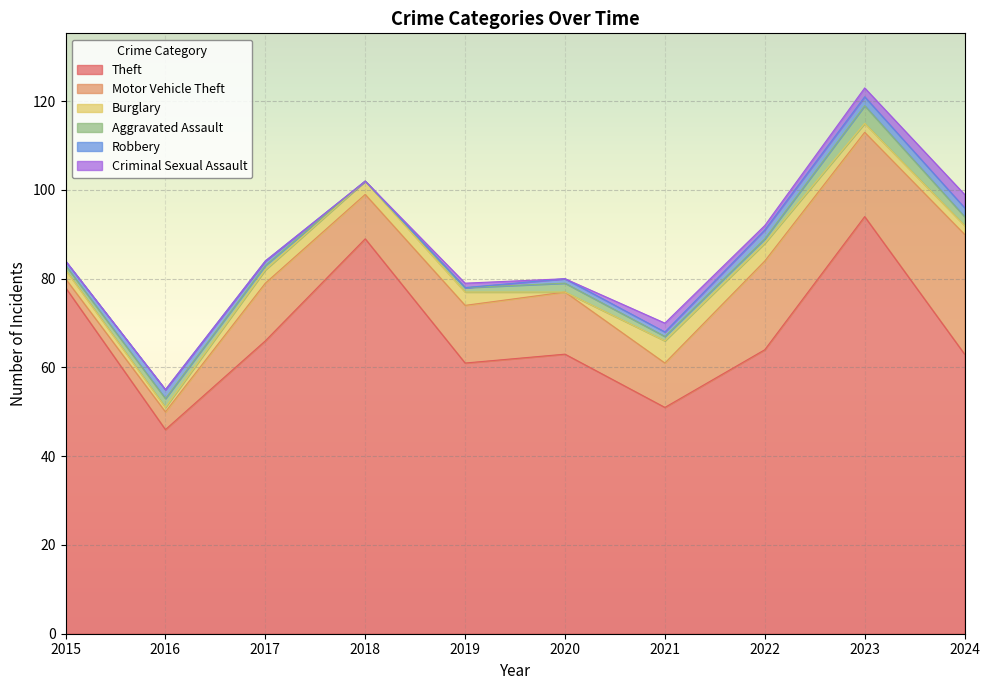

What is the difference between the Motor Vehicle Theft values at 2017 and 2021?

3